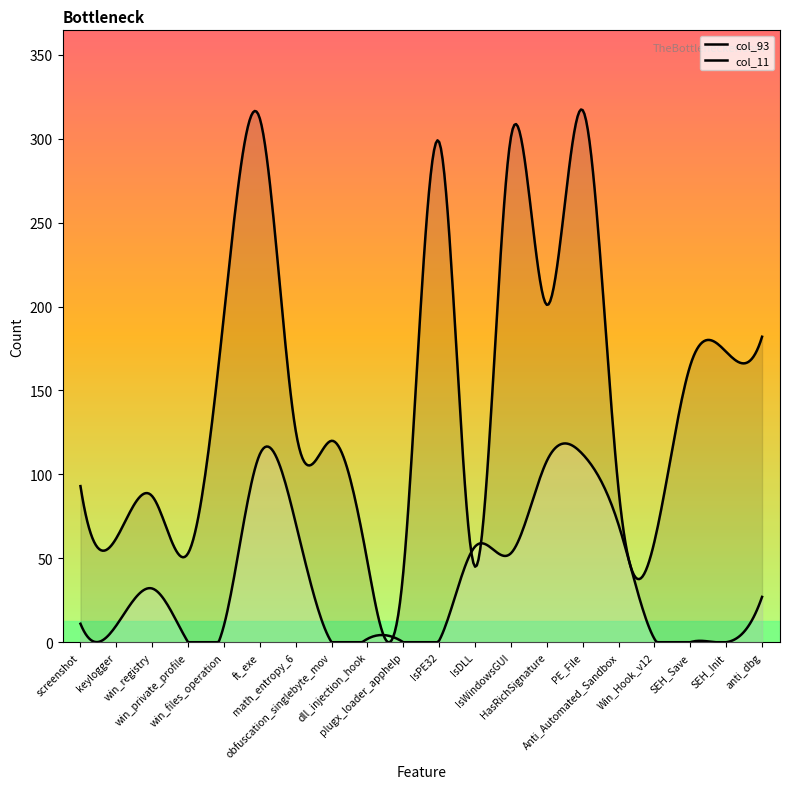

What is the sum of the col_93 values at IsDLL and win_private_profile?

98